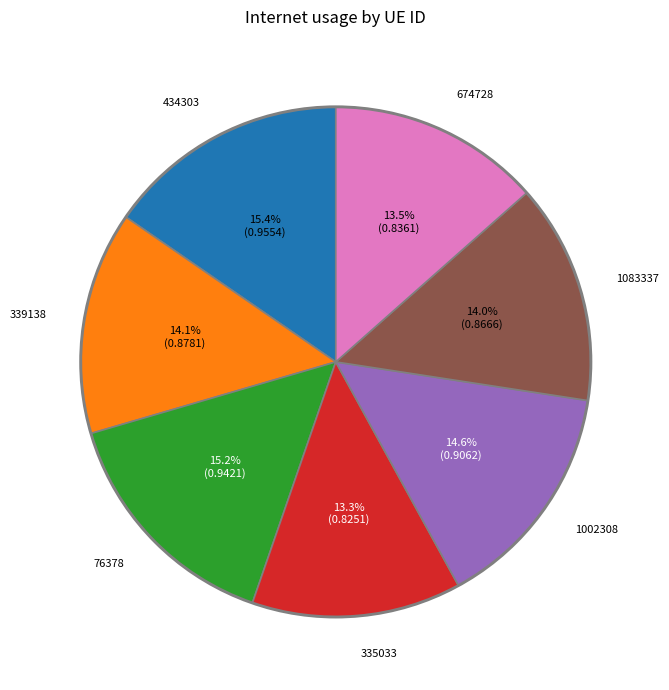

Does any single category account for the majority?

No